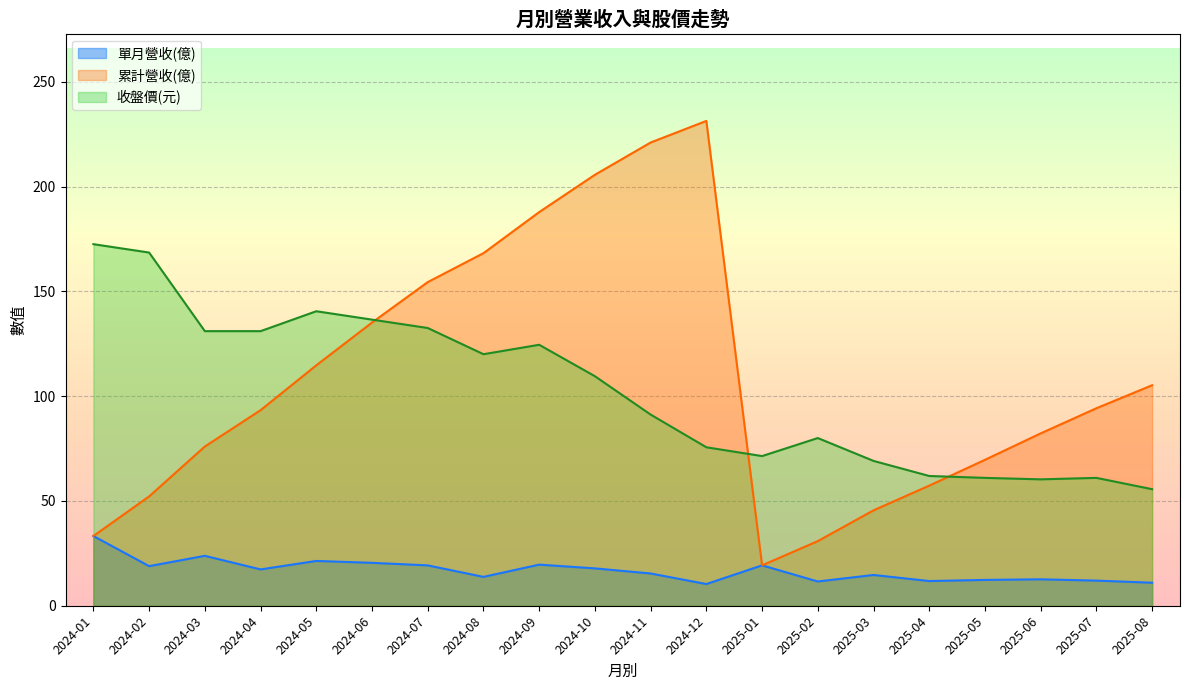

True or false: 收盤價 has a value of 120.0 at 2024-08.

True